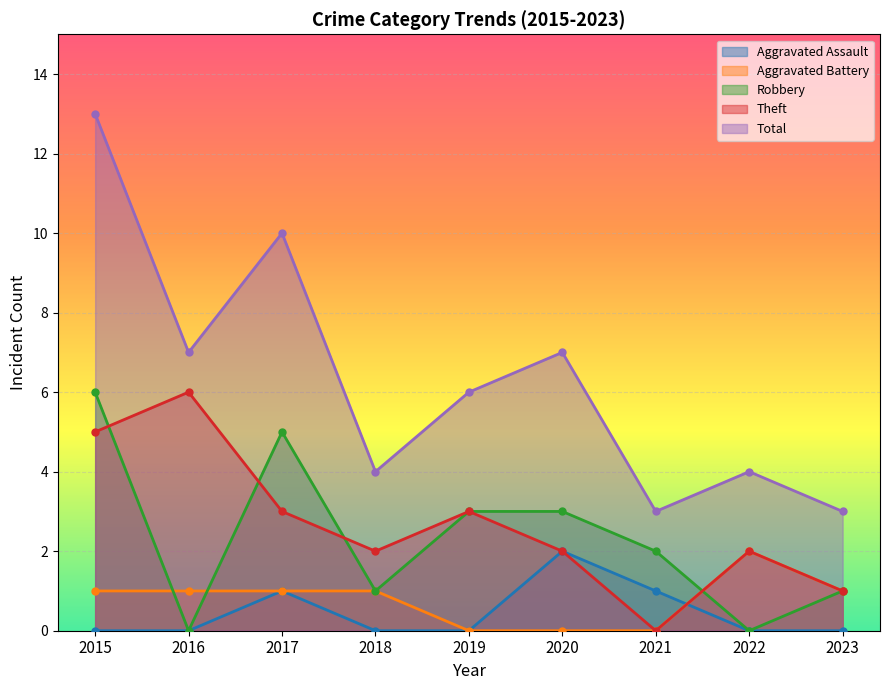

Reading left to right, what are all the values shown in this chart?

Aggravated Assault: 0	0	1	0	0	2	1	0	0
Aggravated Battery: 1	1	1	1	0	0	0	2	1
Robbery: 6	0	5	1	3	3	2	0	1
Theft: 5	6	3	2	3	2	0	2	1
Total: 13	7	10	4	6	7	3	4	3